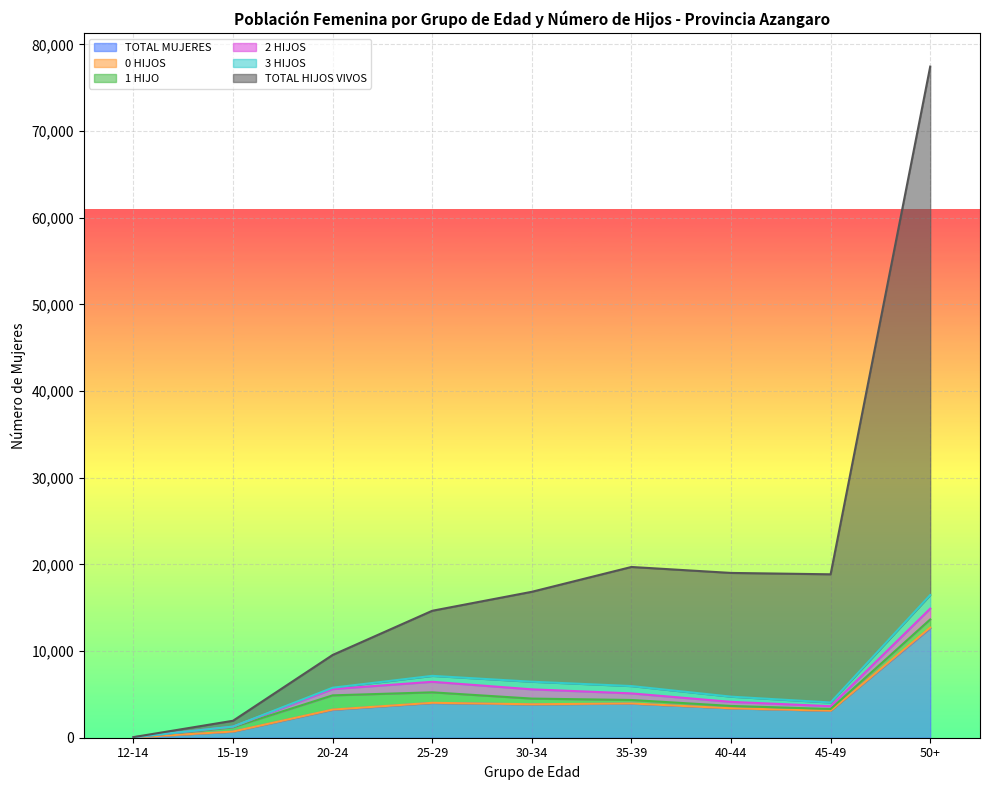

Reading left to right, transcribe all the data shown in this chart.

TOTAL MUJERES: 12-14=39	15-19=697	20-24=3217	25-29=4006	30-34=3849	35-39=3935	40-44=3390	45-49=3106	50+=12624
0 HIJOS: 12-14=1	15-19=17	20-24=29	25-29=24	30-34=13	35-39=18	40-44=8	45-49=10	50+=82
1 HIJO: 12-14=13	15-19=501	20-24=1643	25-29=1208	30-34=654	35-39=403	40-44=269	45-49=198	50+=944
2 HIJOS: 12-14=1	15-19=66	20-24=723	25-29=1215	30-34=1066	35-39=760	40-44=470	45-49=324	50+=1248
3 HIJOS: 12-14=0	15-19=8	20-24=158	25-29=686	30-34=882	35-39=846	40-44=603	45-49=429	50+=1572
TOTAL HIJOS VIVOS: 12-14=15	15-19=669	20-24=3779	25-29=7510	30-34=10375	35-39=13742	40-44=14276	45-49=14791	50+=60974